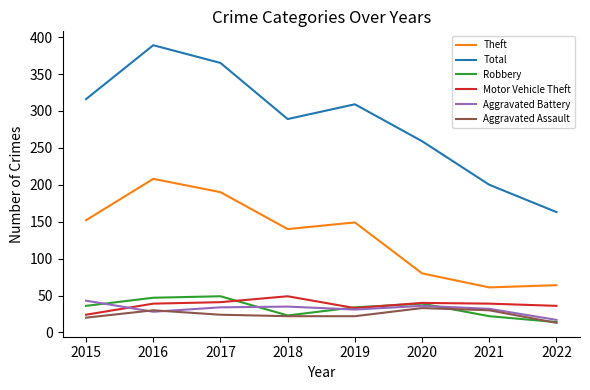

Rank the categories by Total value from lowest to highest.

2022, 2021, 2020, 2018, 2019, 2015, 2017, 2016